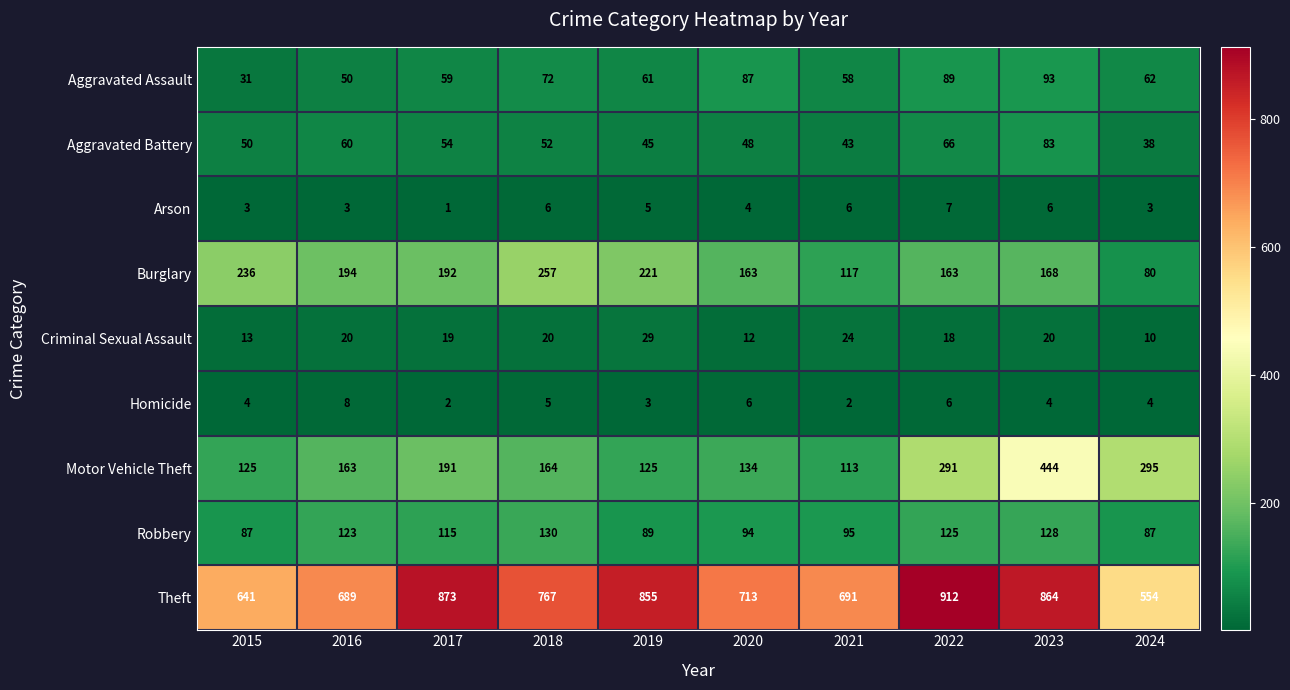

List the series in order of their peak value, lowest first.

Arson, Homicide, Criminal Sexual Assault, Aggravated Battery, Aggravated Assault, Robbery, Burglary, Motor Vehicle Theft, Theft